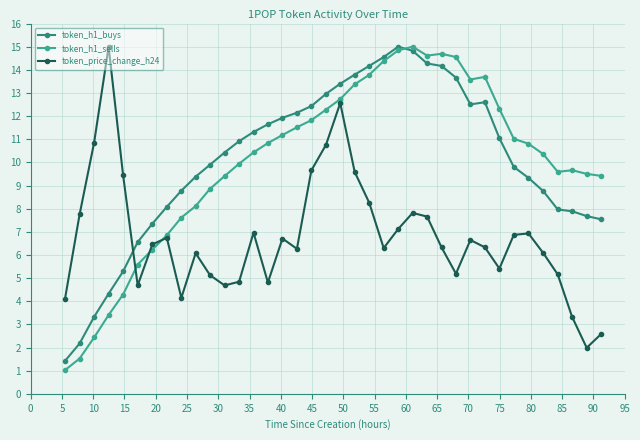

At how many categories does at least one series exceed 8?

34